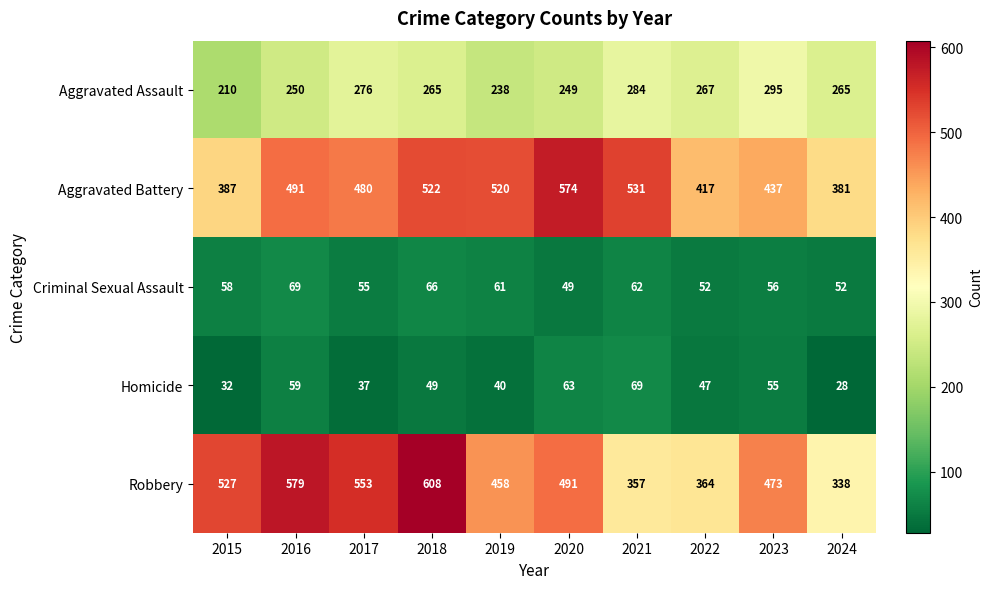

Which category has the highest value in the Robbery series?

2018